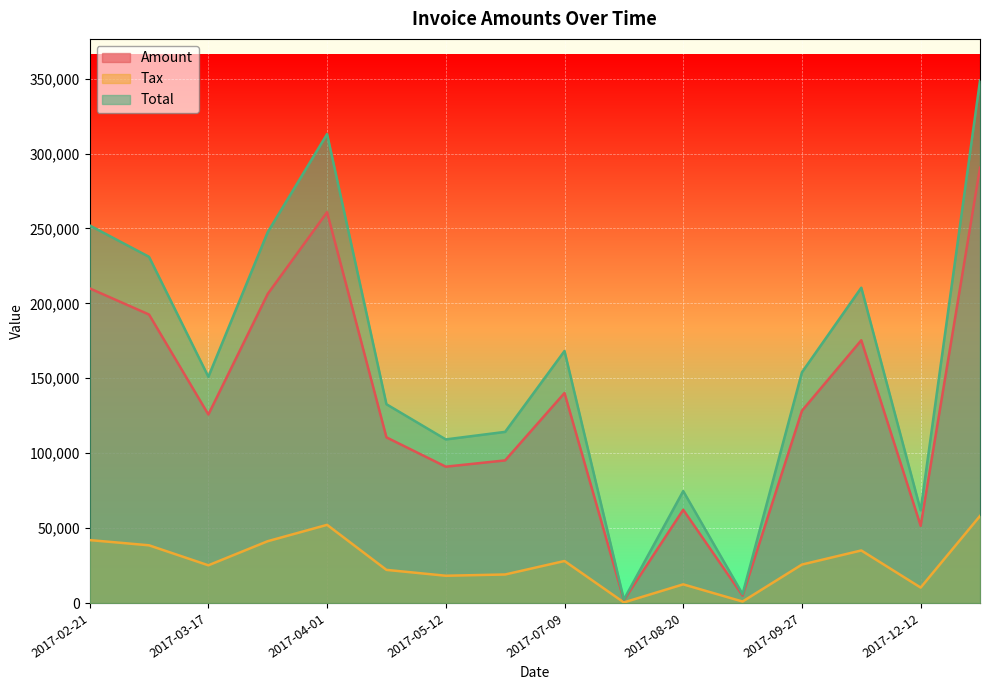

True or false: Total has a value of 7872.6 at 2017-09-15.

False